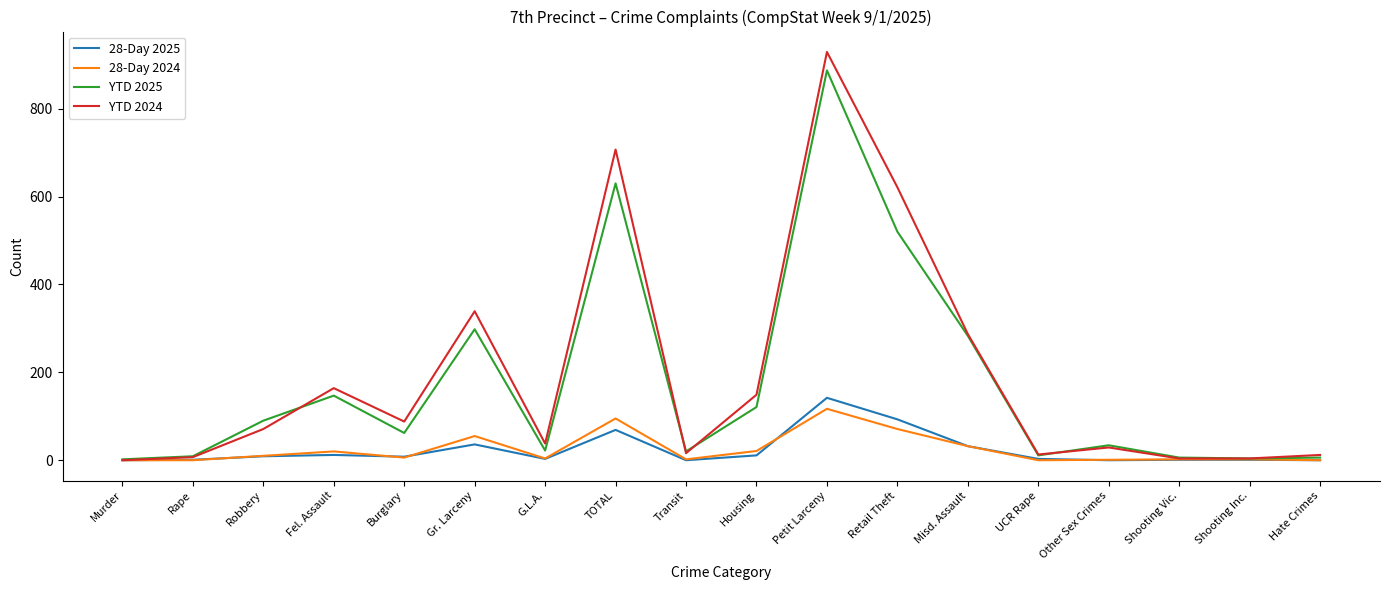

Where is YTD 2025 nearest to the value 444?

Retail Theft